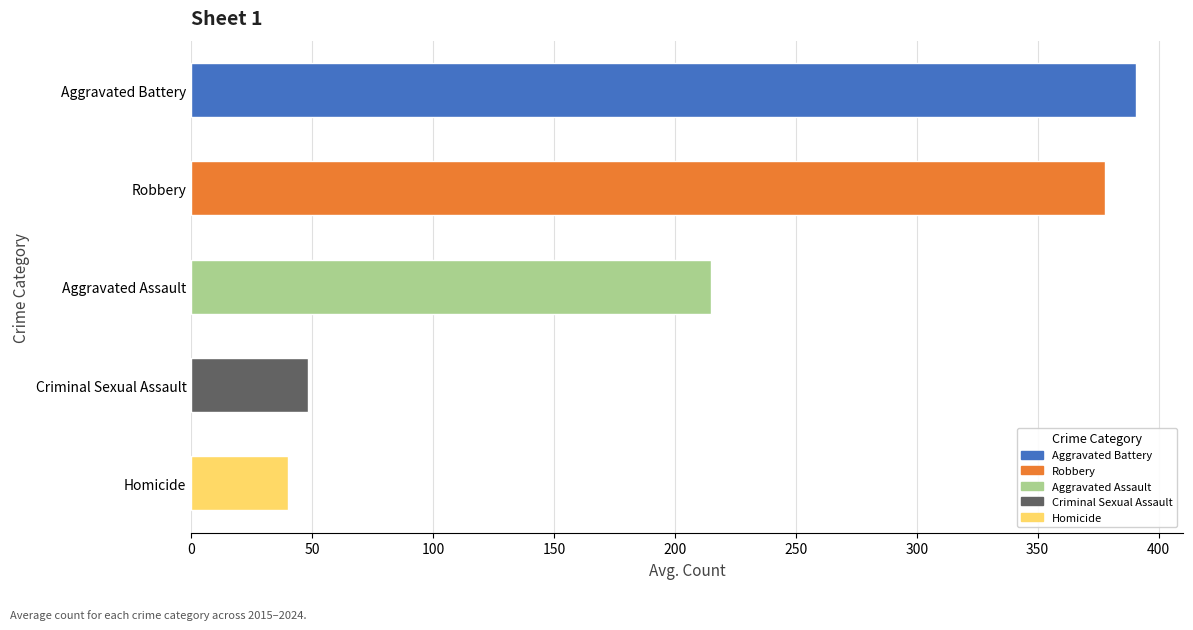

What is the difference between the second highest and second lowest values?

329.5